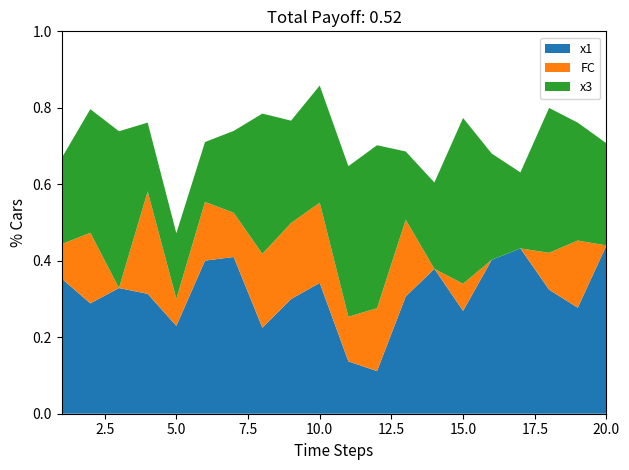

Does the chart have visible grid lines?

No